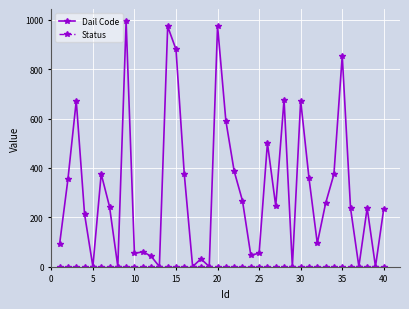

Which series has the largest range (max minus min)?

Dail Code